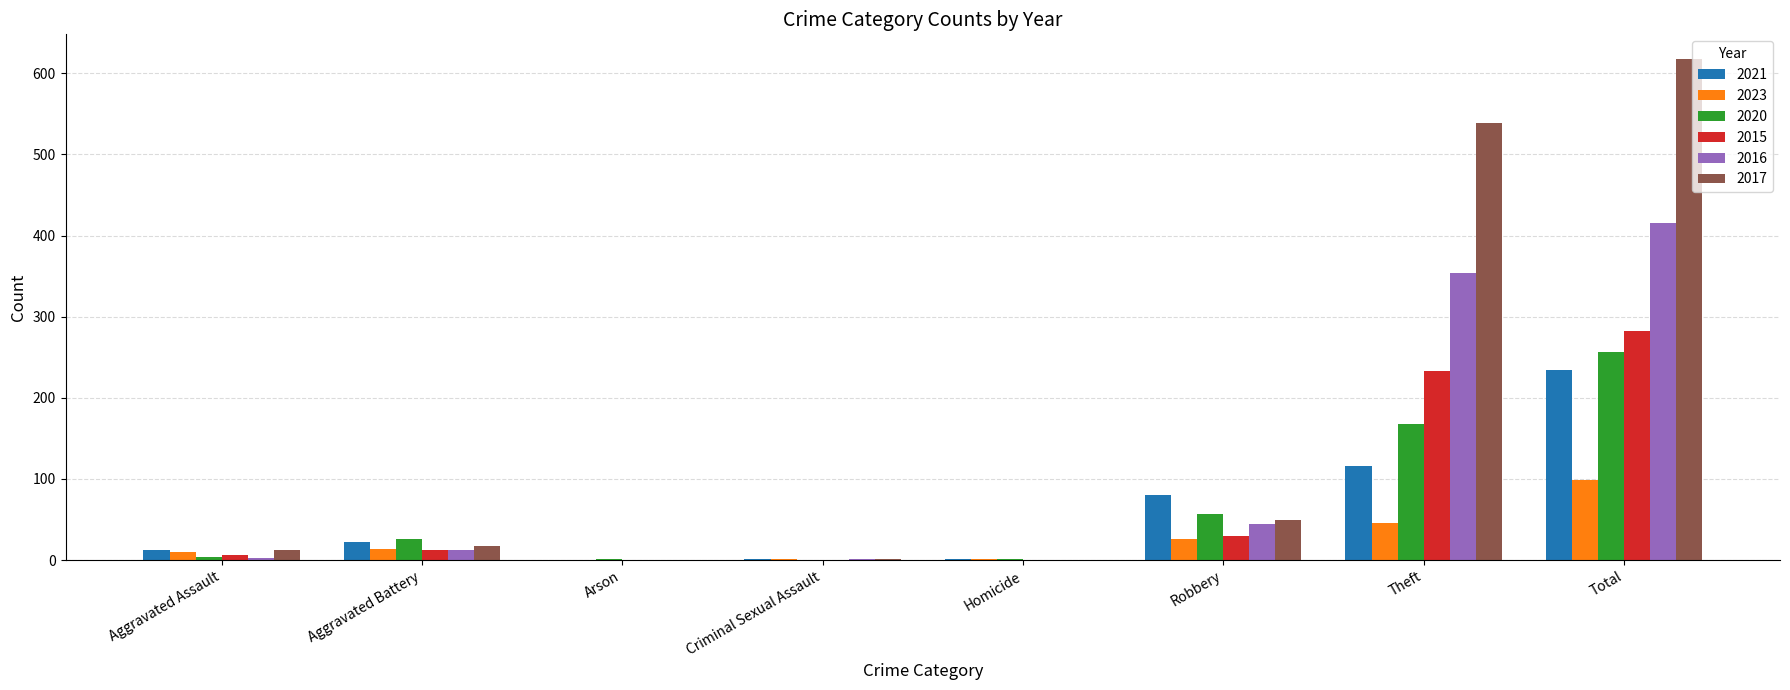

At which label is 2017 closest to 308?

Theft